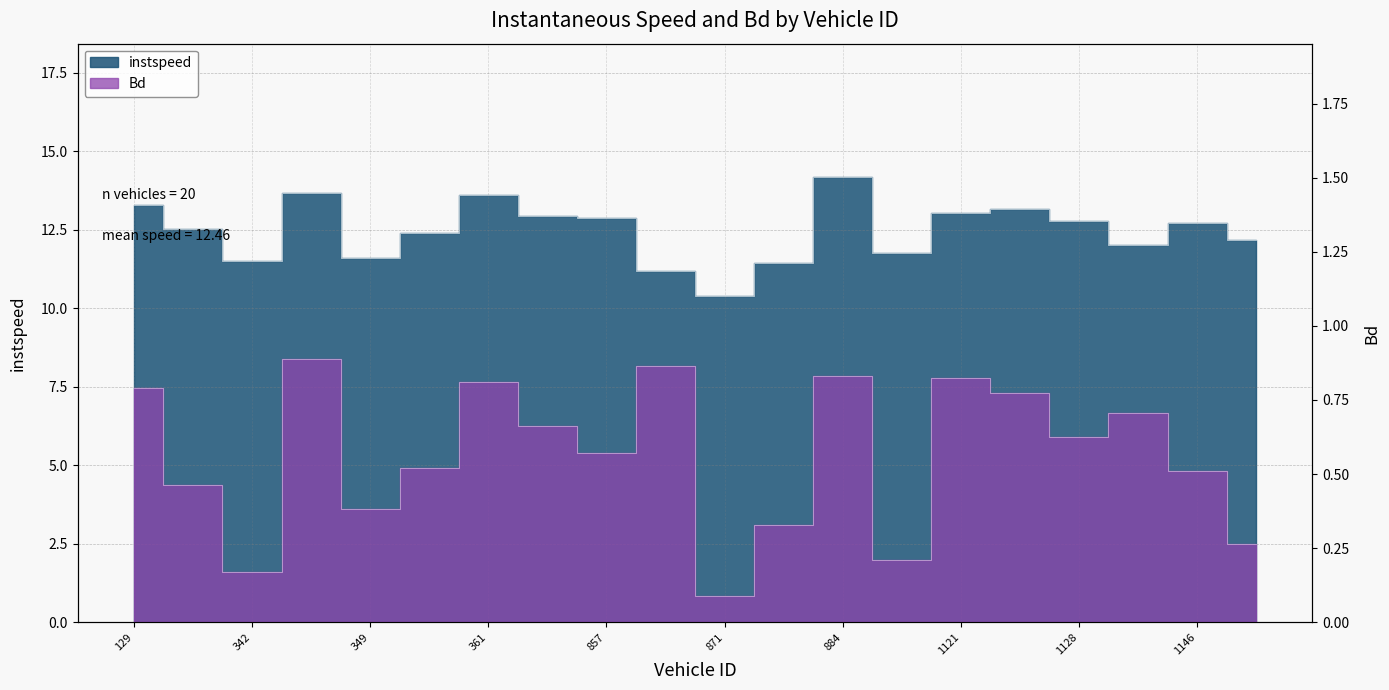

Between 876.0 and 1127.0, which series saw the biggest shift?

instspeed